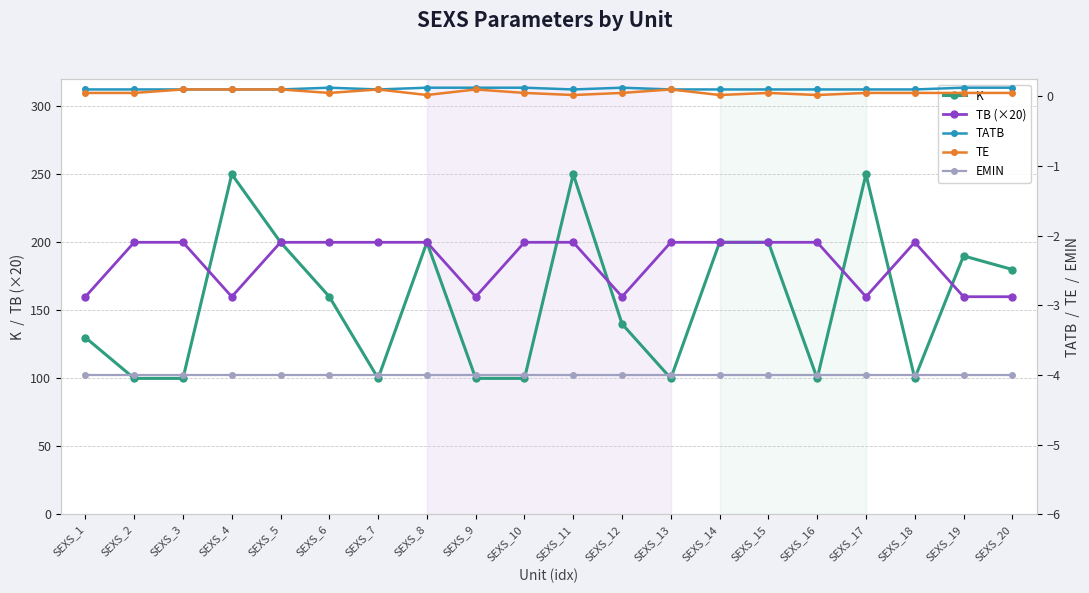

At which category does the chart reach its peak across all series?

SEXS_4